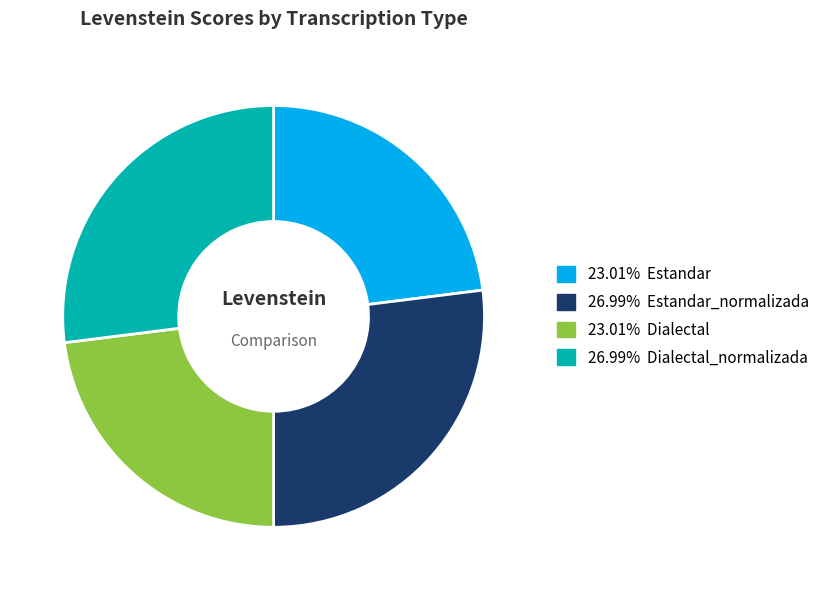

How many segments does this pie chart have?

4